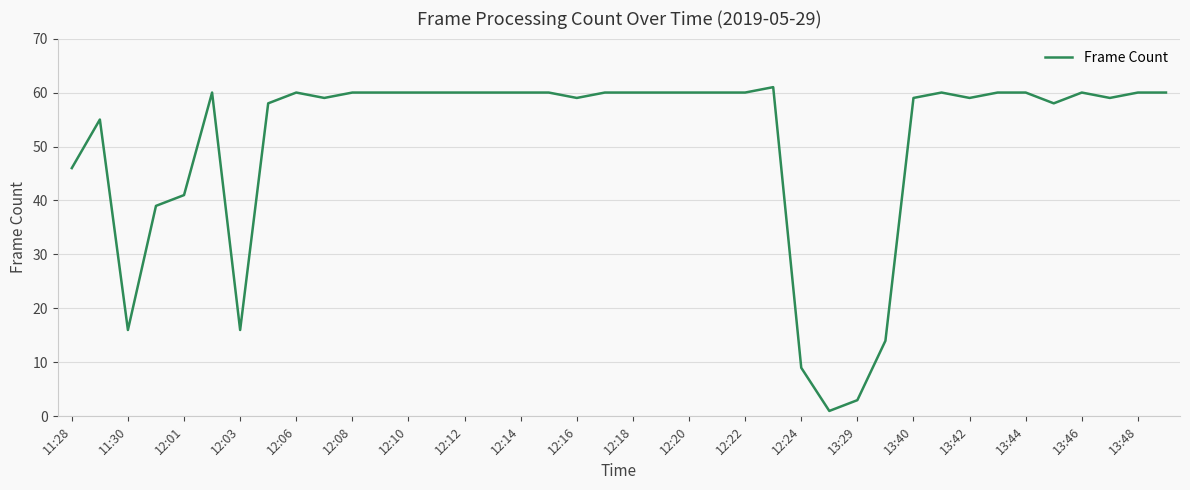

What is the difference between the maximum and minimum values?

60